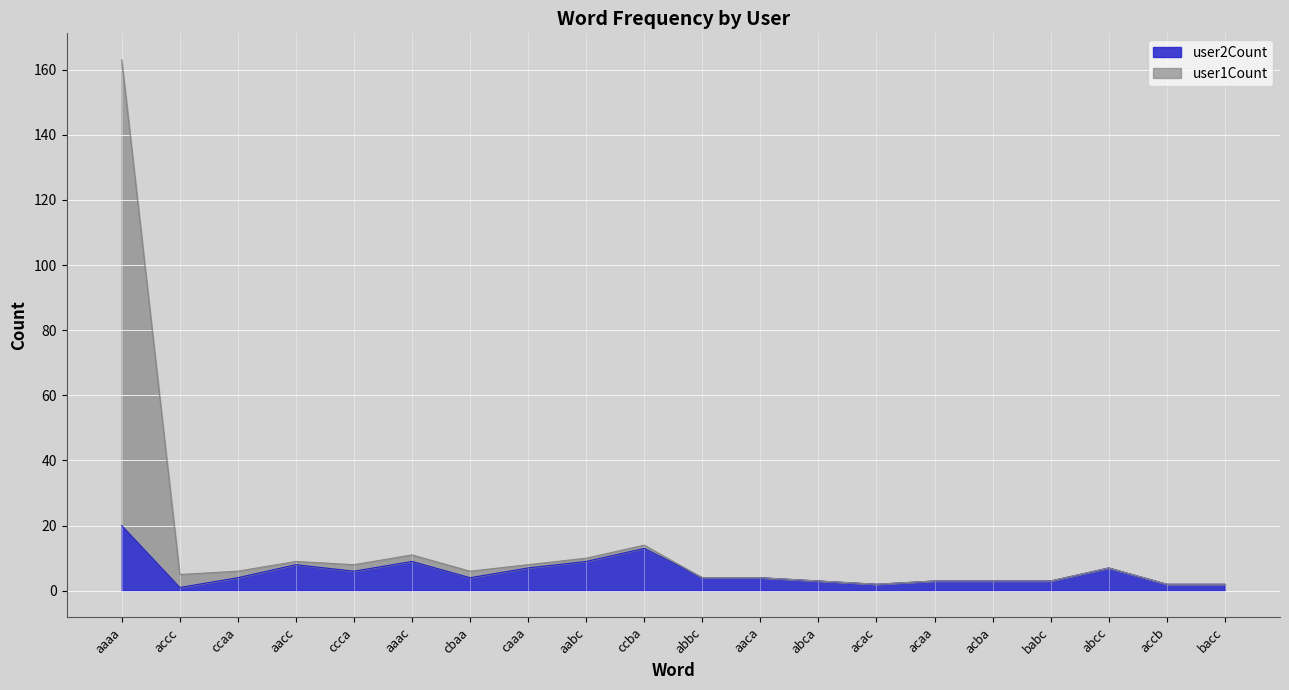

Where does the user2Count series first go above 4?

aaaa